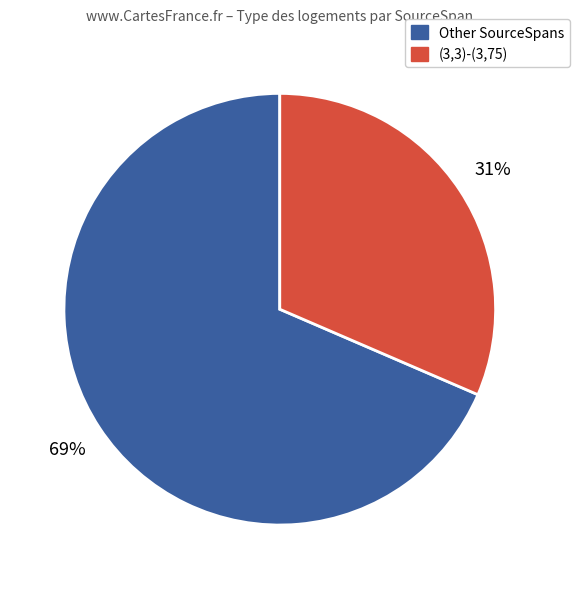

To the nearest percent, what is the average slice percentage?

50%